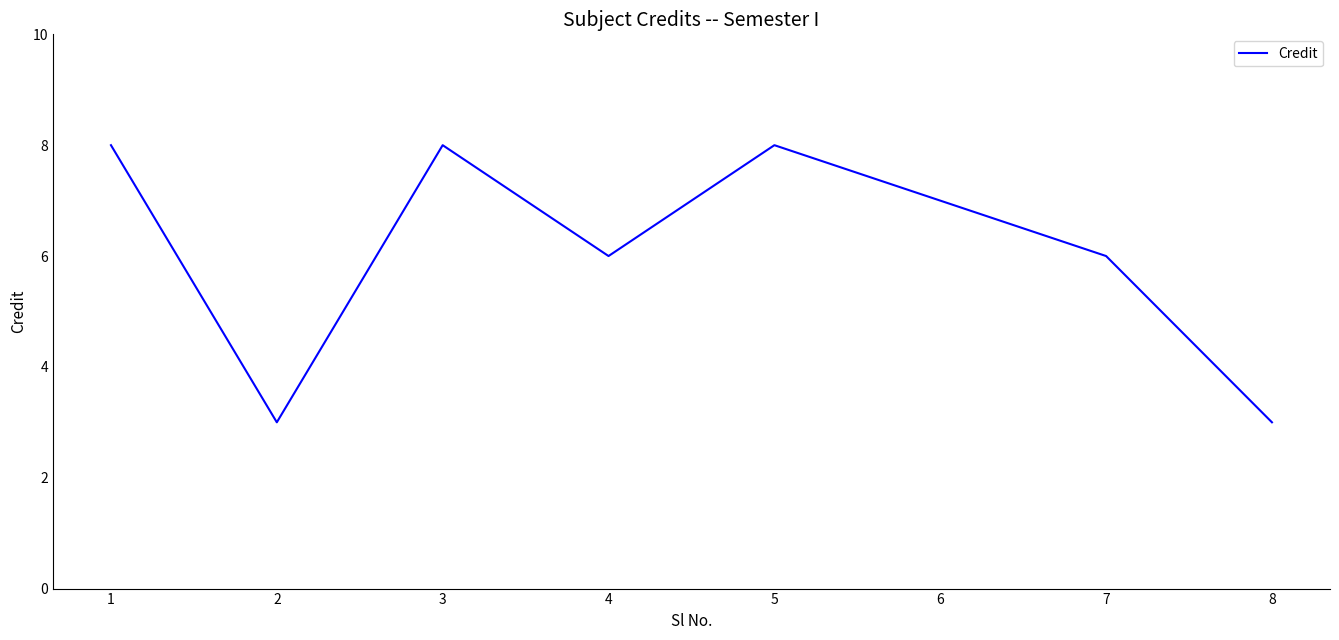

What is the greatest value displayed?

8